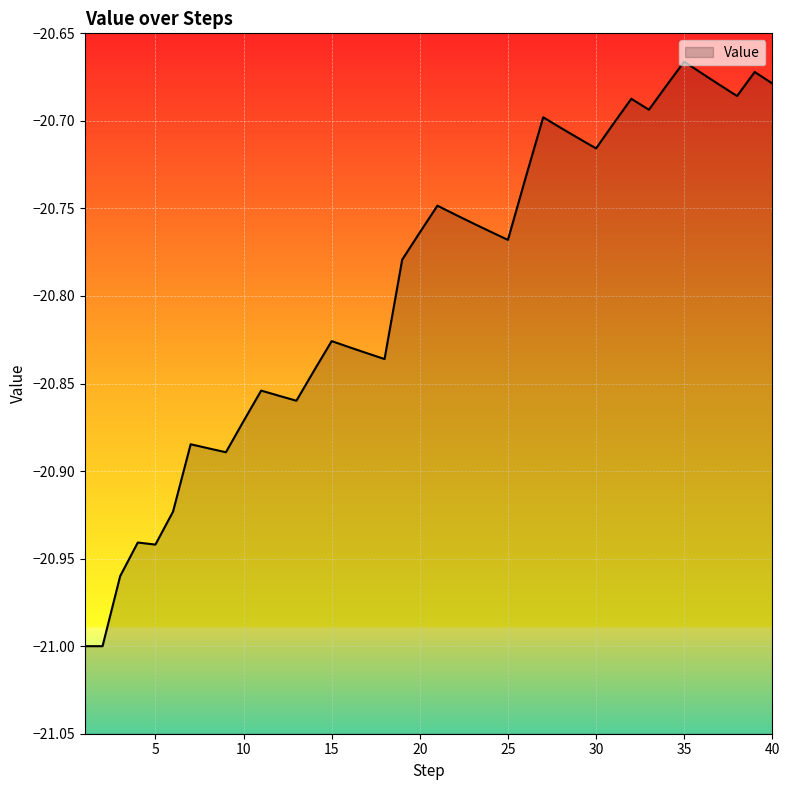

How many interior local valleys (lower than both neighbors) does the data have?

8